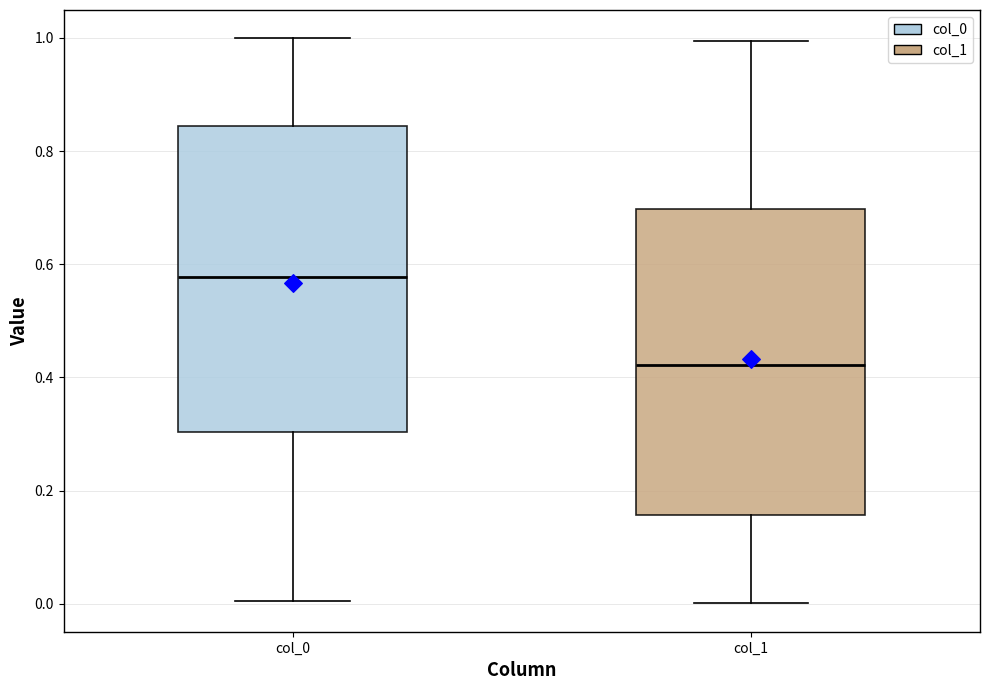

Reading left to right, transcribe this box plot: for each box, give where its median line is, the range the box spans, and where its two whiskers end, as read against the y-axis. The values are not printed on the chart, so give them approximately, as read against the axis.

col_0: median 0.58, box 0.30 to 0.84, whiskers 0.00 to 1.00
col_1: median 0.42, box 0.16 to 0.70, whiskers 0.00 to 1.00